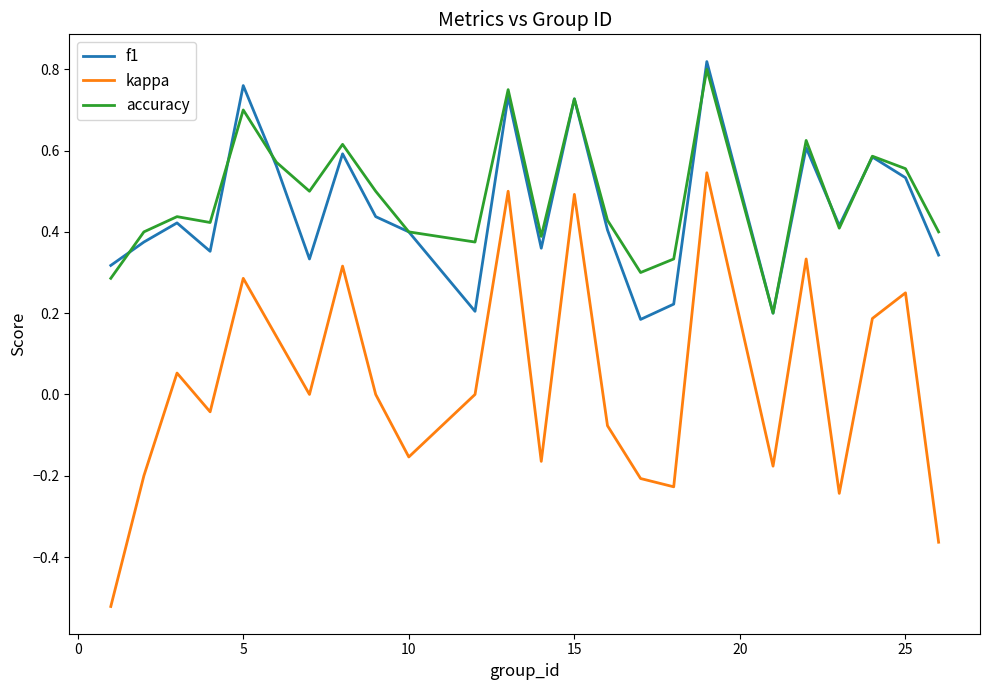

List the series in order of their peak value, lowest first.

kappa, accuracy, f1